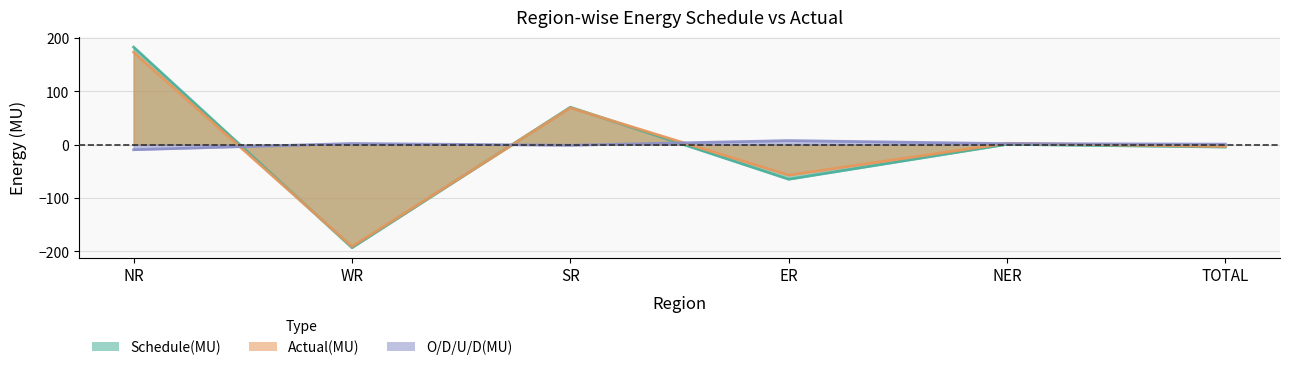

How many values in O/D/U/D(MU) are above zero?

4